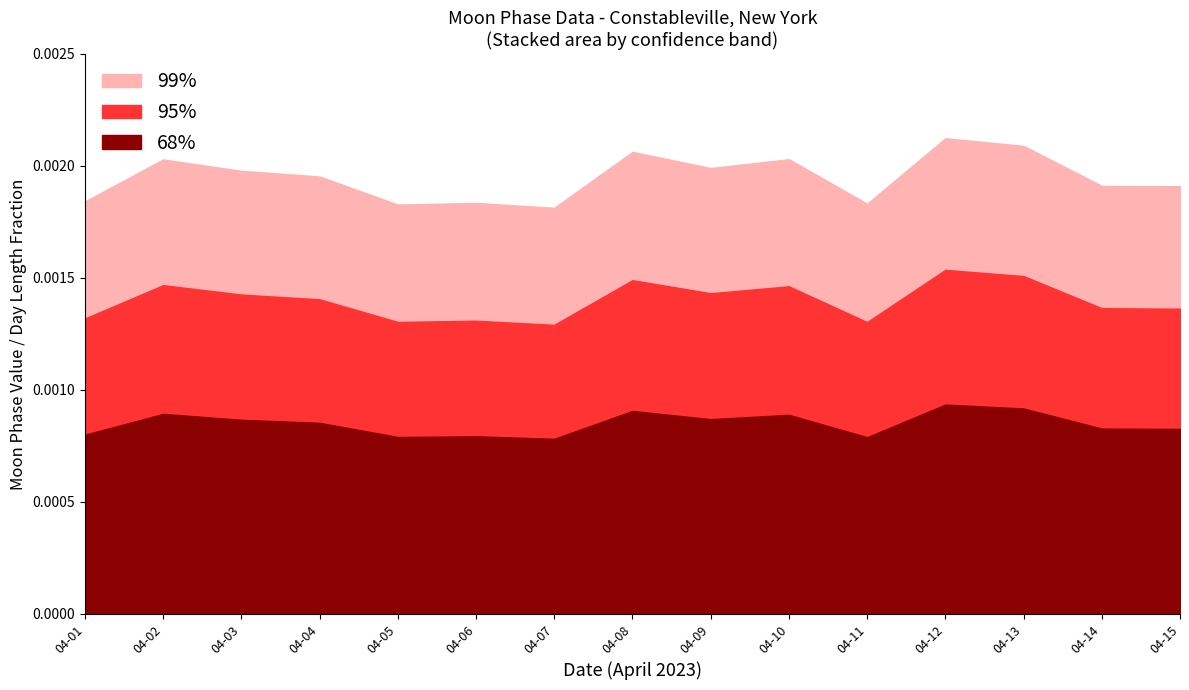

Count the 95% values in the range 0 to 1.

15